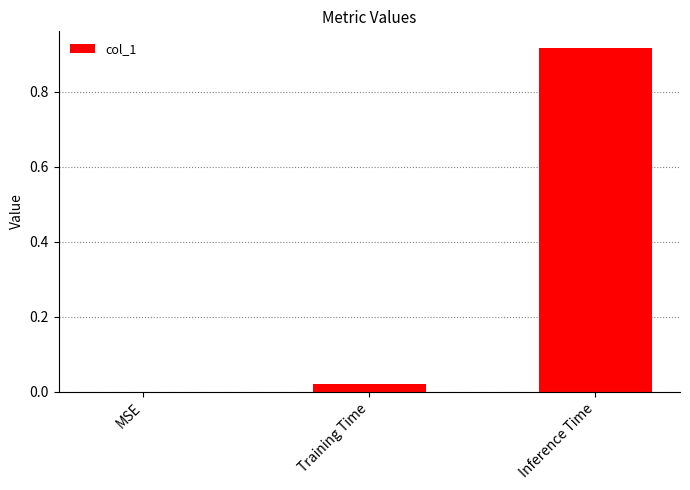

How many series are shown in this chart?

1